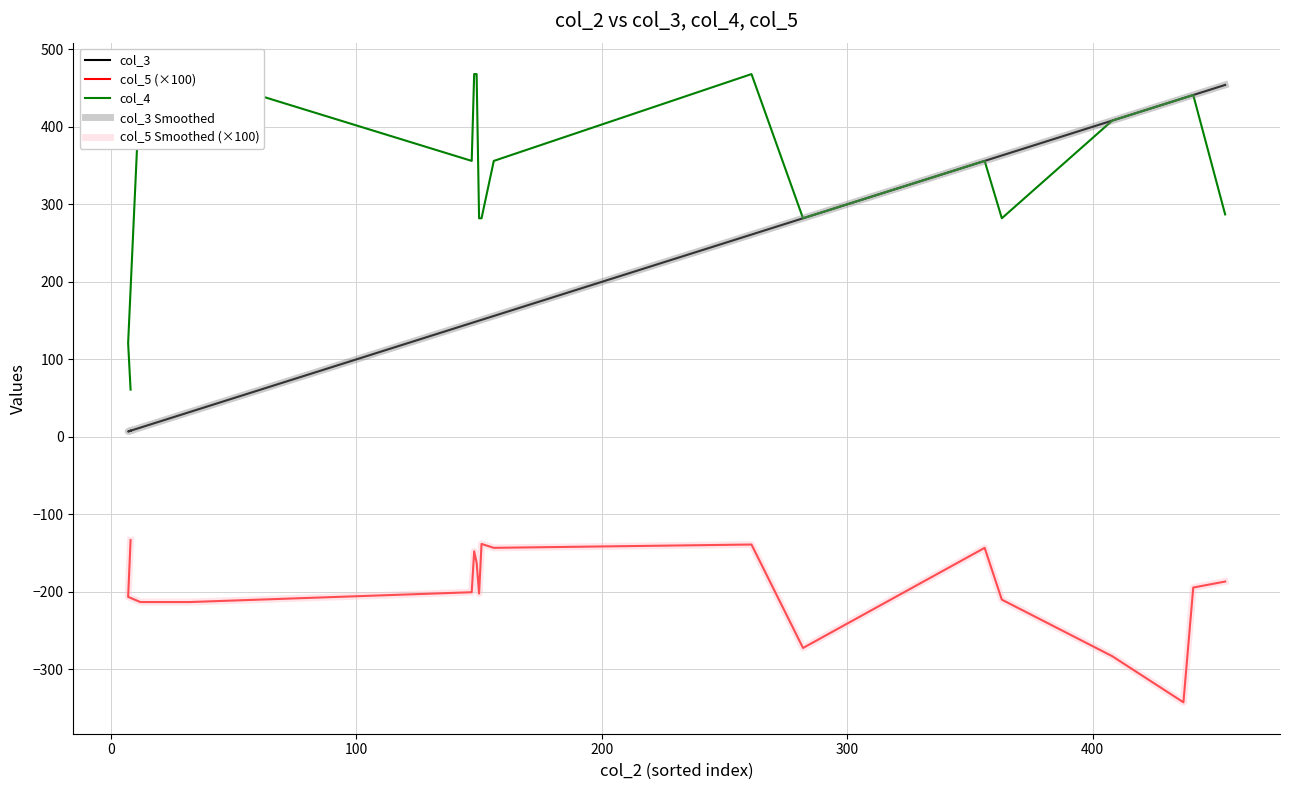

The value of col_3 Smoothed at 12 is 346.9. True or false?

False